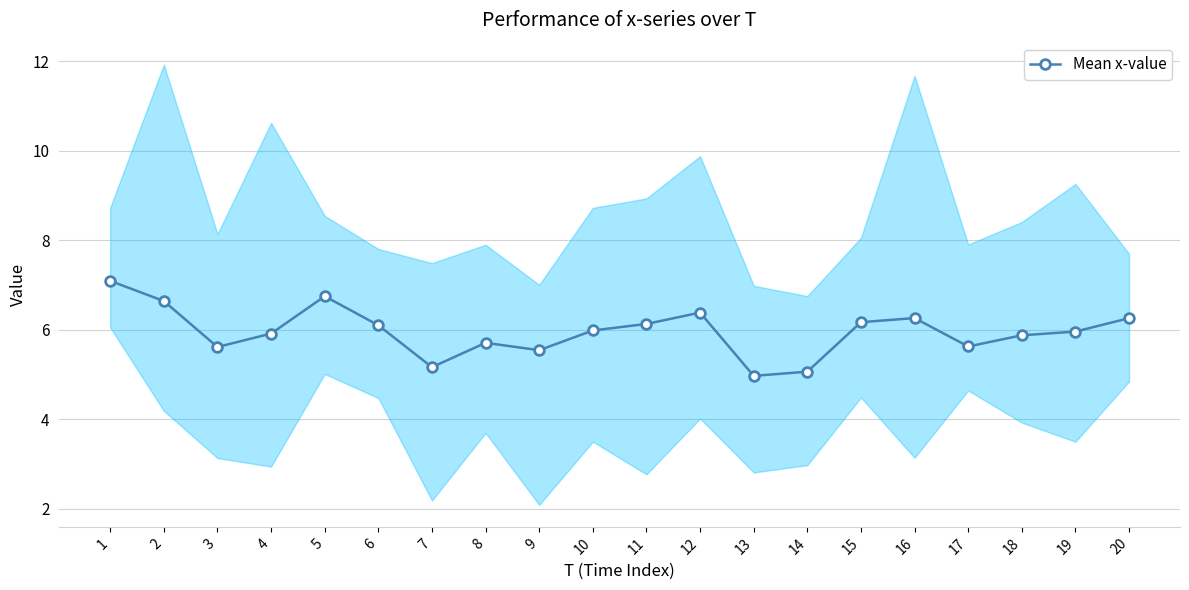

Approximately how many times larger is the value at 4 compared to 9?

1.1